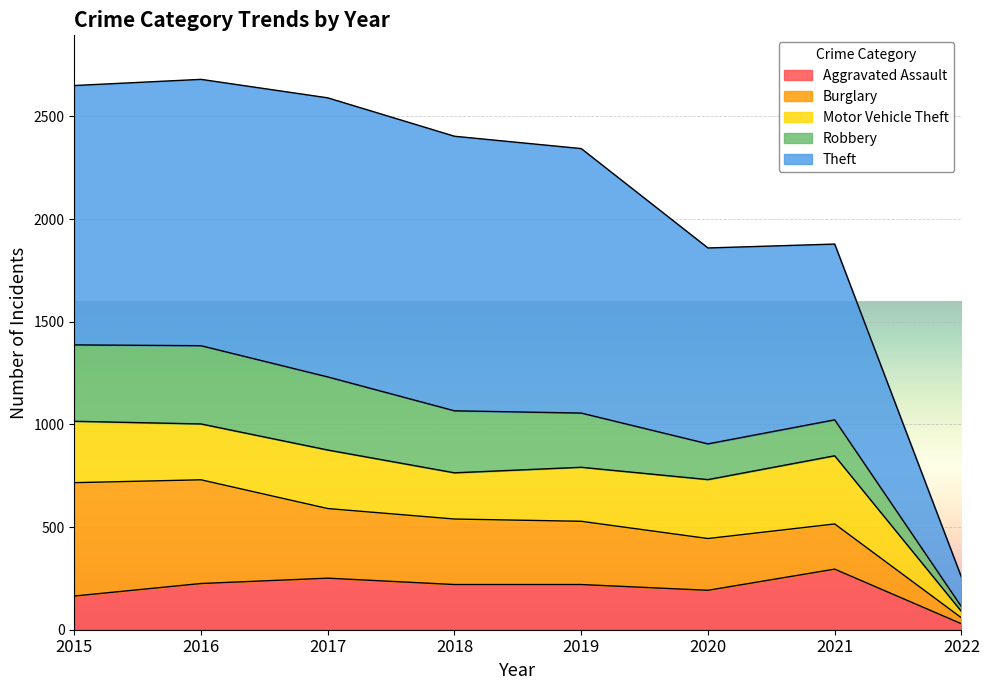

Does the chart display data point markers on the line(s)?

No